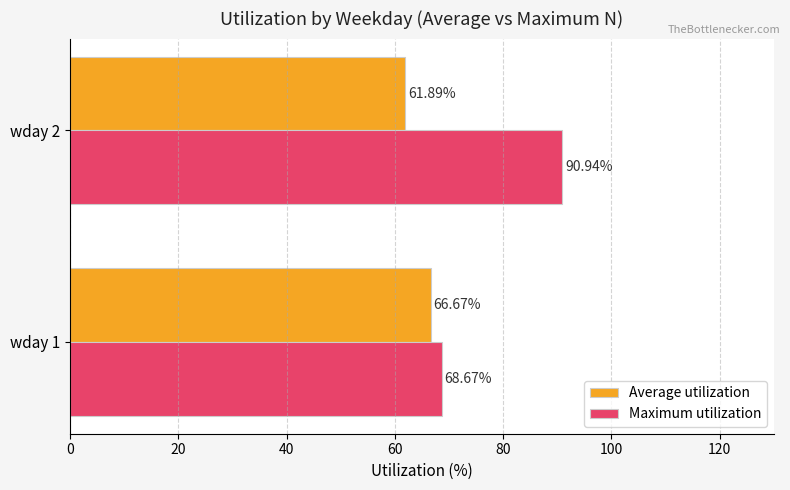

Which series has the largest total across all categories?

Maximum utilization